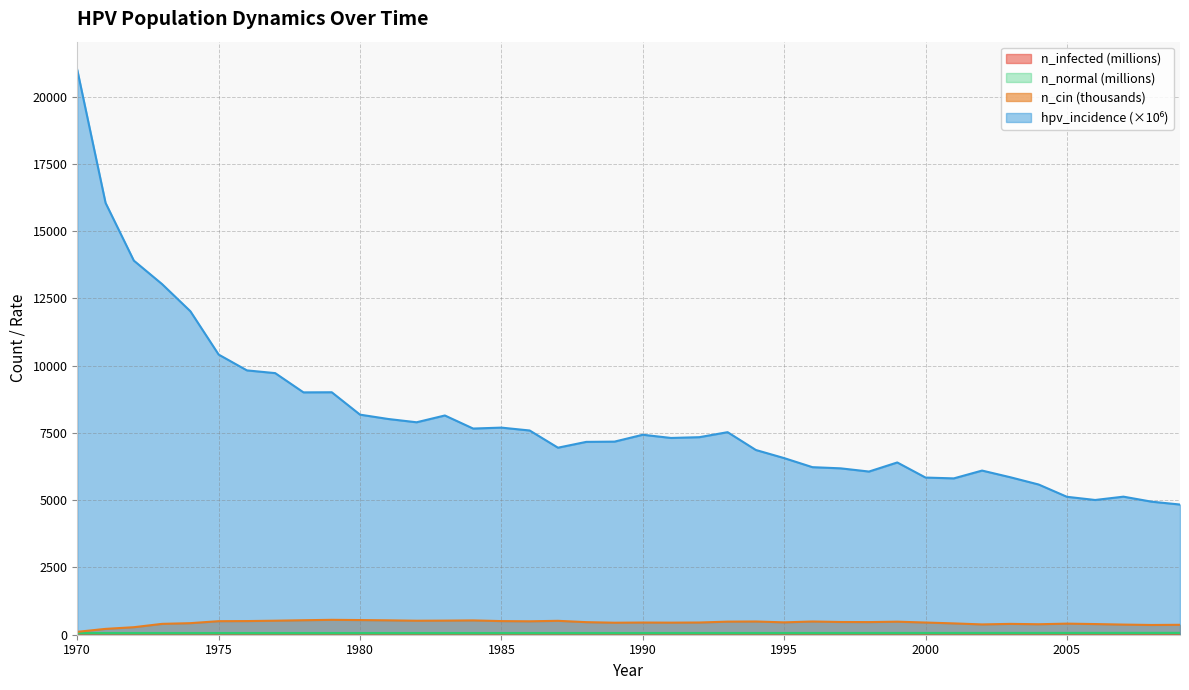

List the labels in order of n_cin value, smallest first.

1970, 1971, 1972, 2008, 2009, 2007, 2002, 2004, 2006, 2003, 1973, 2005, 2001, 1974, 1989, 1991, 1990, 2000, 1992, 1995, 1988, 1998, 1997, 1999, 1993, 1996, 1994, 1986, 1975, 1985, 1976, 1987, 1982, 1977, 1983, 1984, 1981, 1978, 1980, 1979